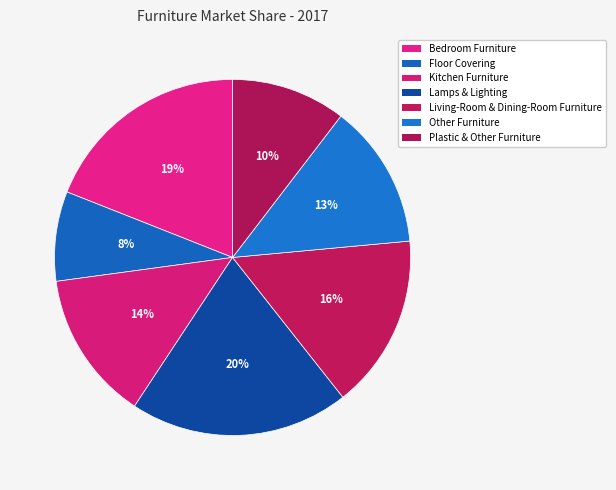

To the nearest percent, what percentage of the pie is Lamps & Lighting?

20%